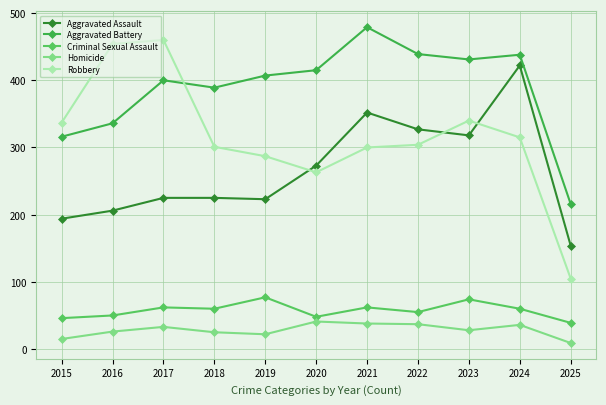

What is the value of the Aggravated Battery point at the 5th from the left?

407